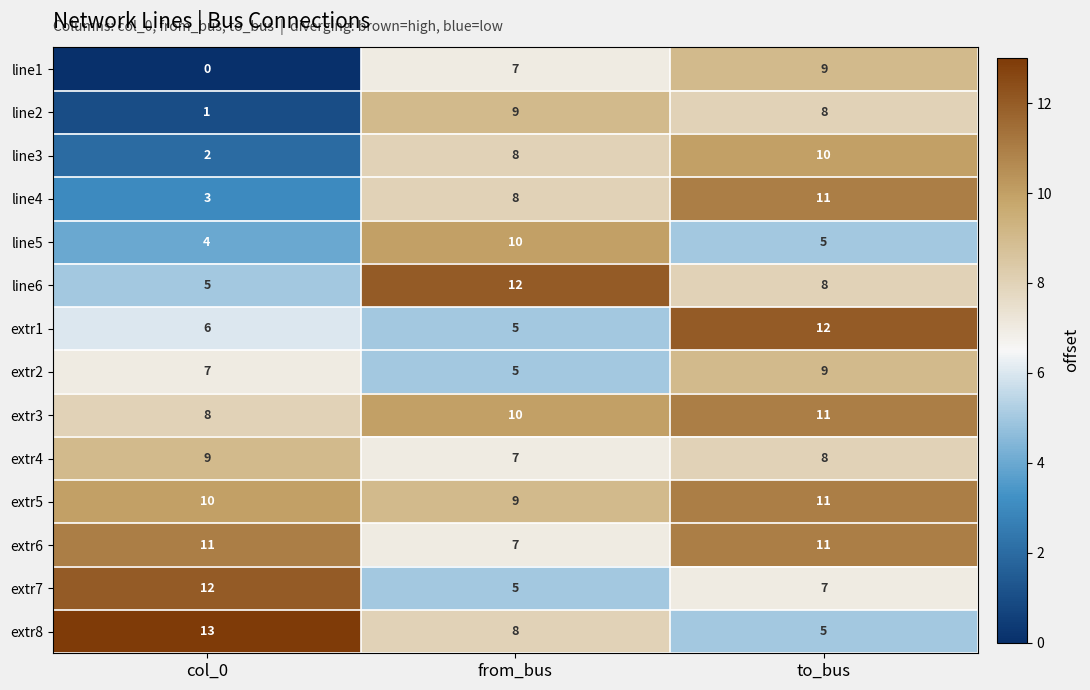

At which category is the sum across all series the highest?

to_bus